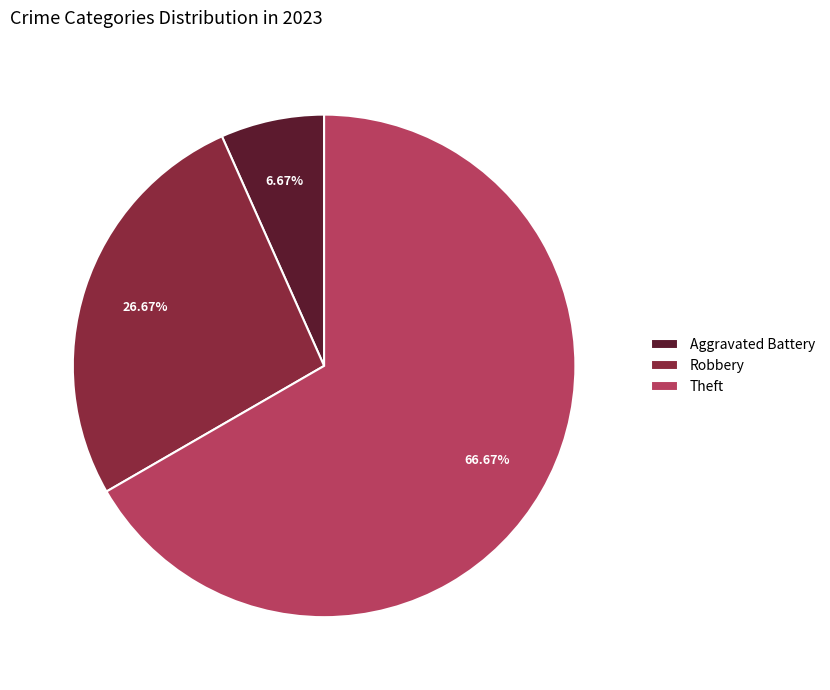

Between Theft and Aggravated Battery, which is larger?

Theft